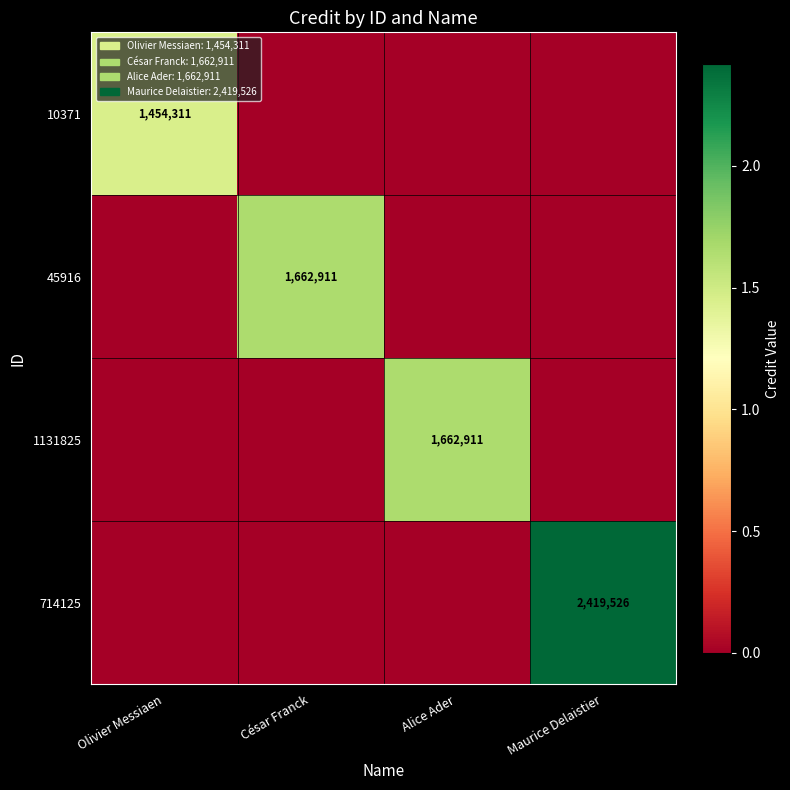

Is it true that 45916 equals 493233 at César Franck?

False